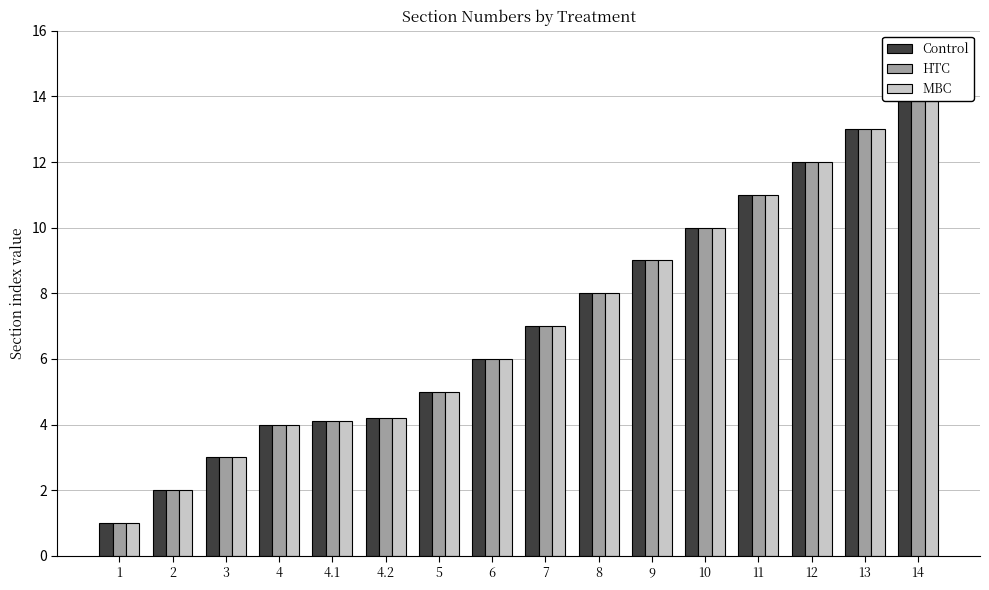

Where does the MBC series first go above 7?

8